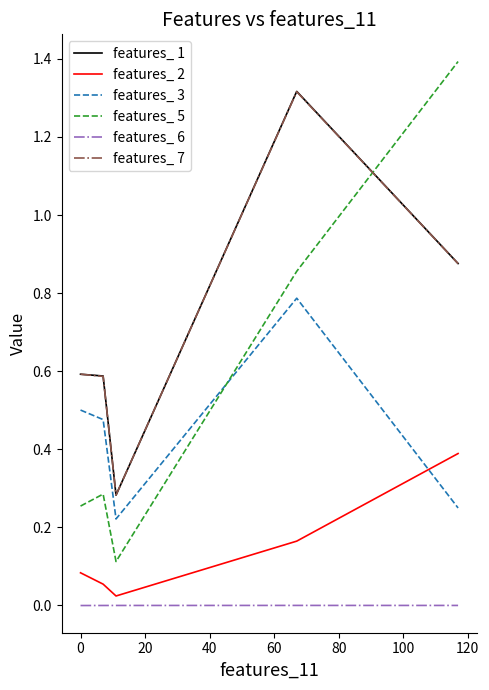

Which series has the largest range (max minus min)?

features_ 5